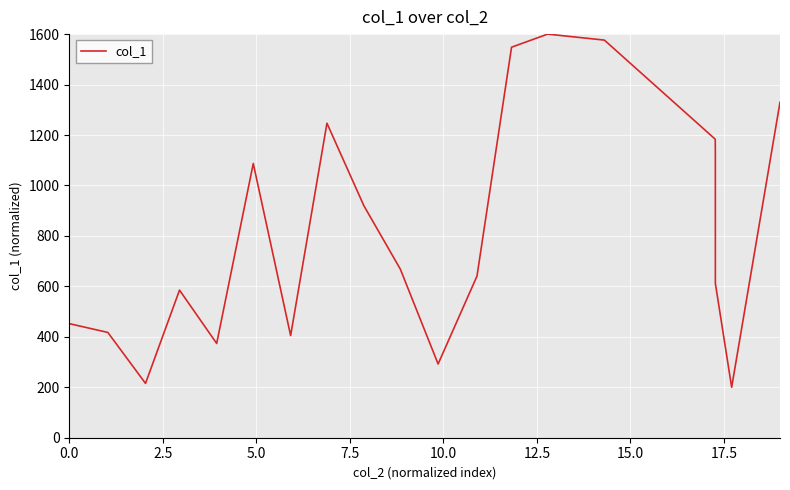

What is the minimum value shown in the chart?

200.0